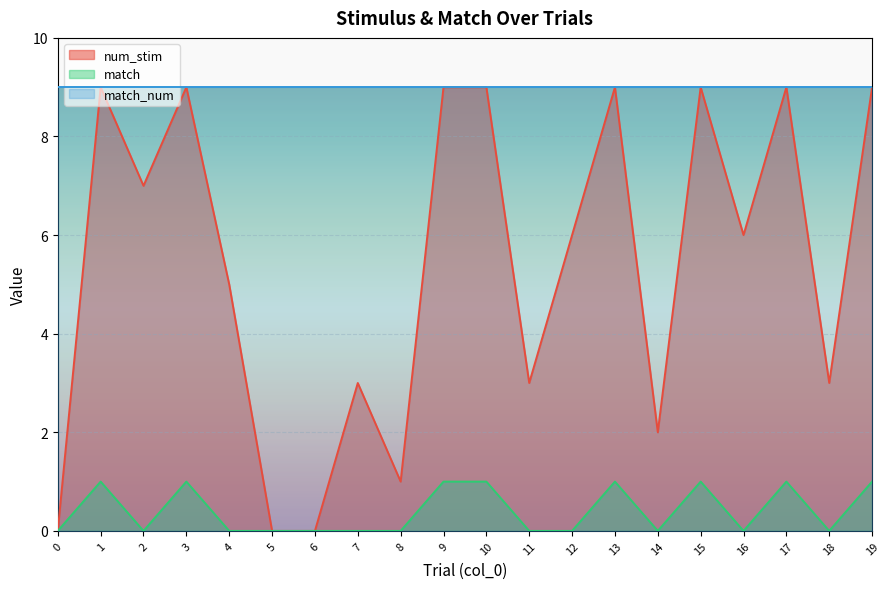

Which series has the largest range (max minus min)?

num_stim